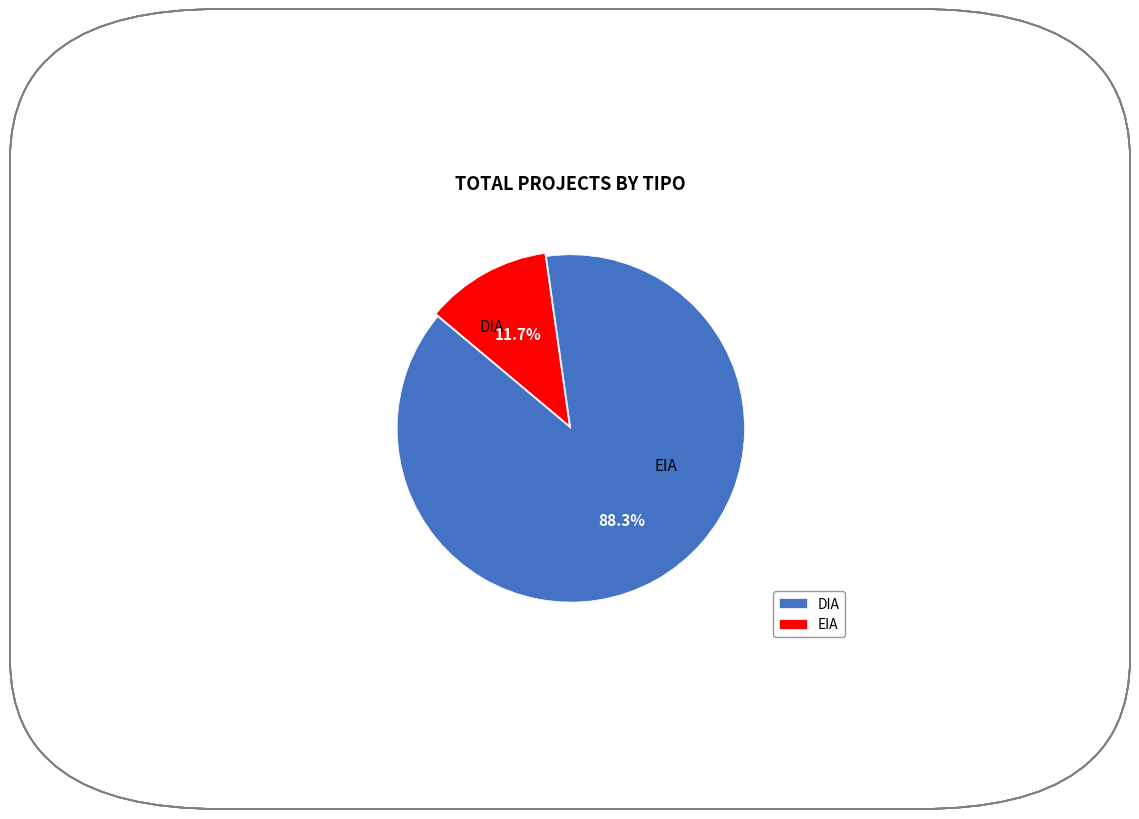

What percentage is the EIA slice, to the nearest percent?

12%